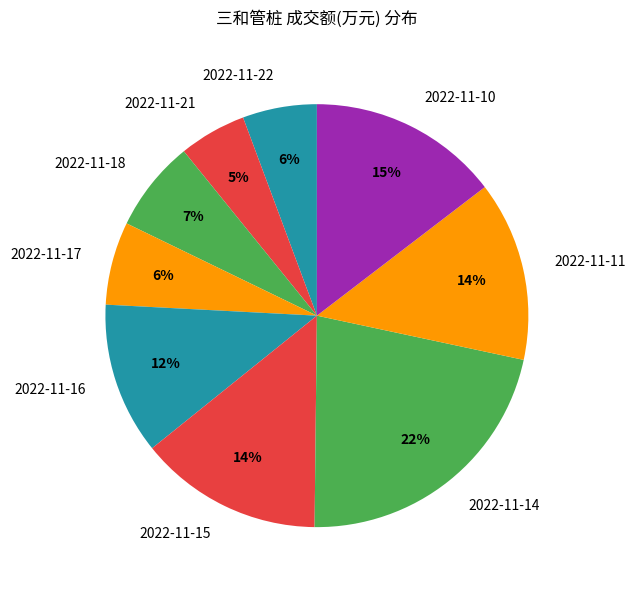

Which category has the smallest portion of the pie?

2022-11-21